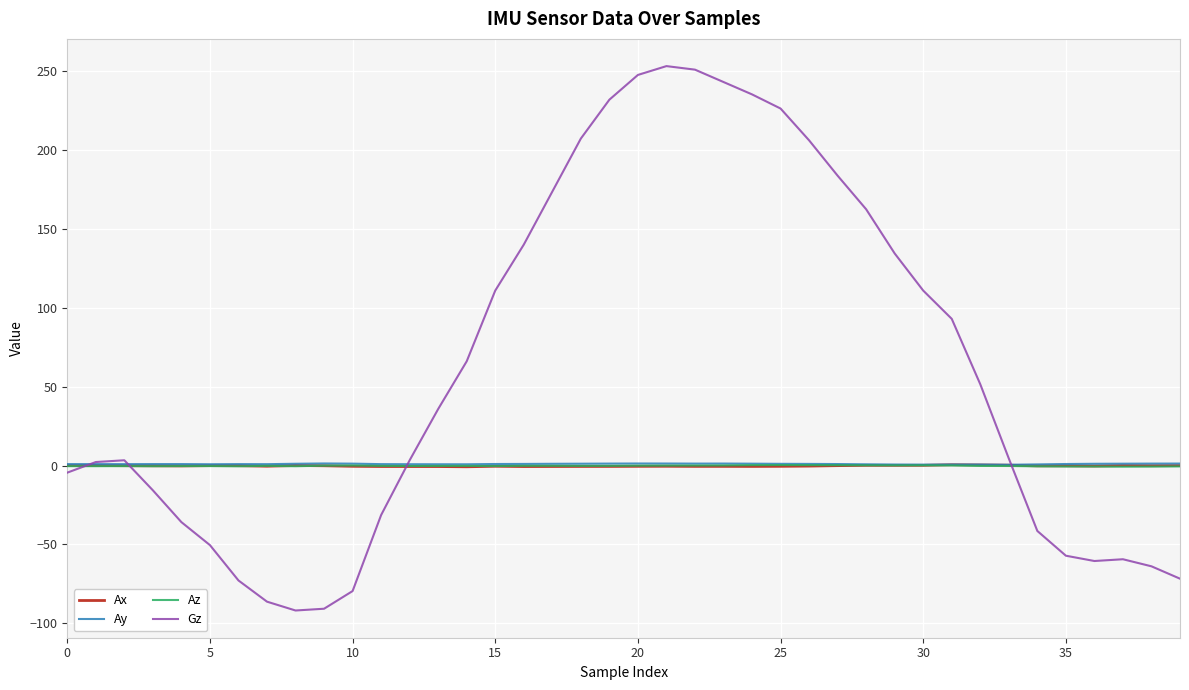

What is the minimum value shown in the chart?

-91.8